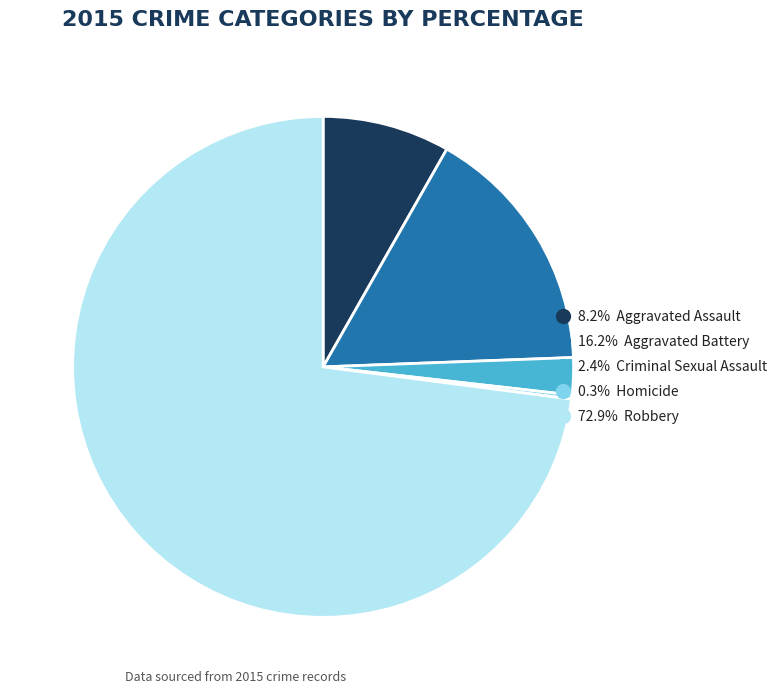

Does any single category account for the majority?

Yes